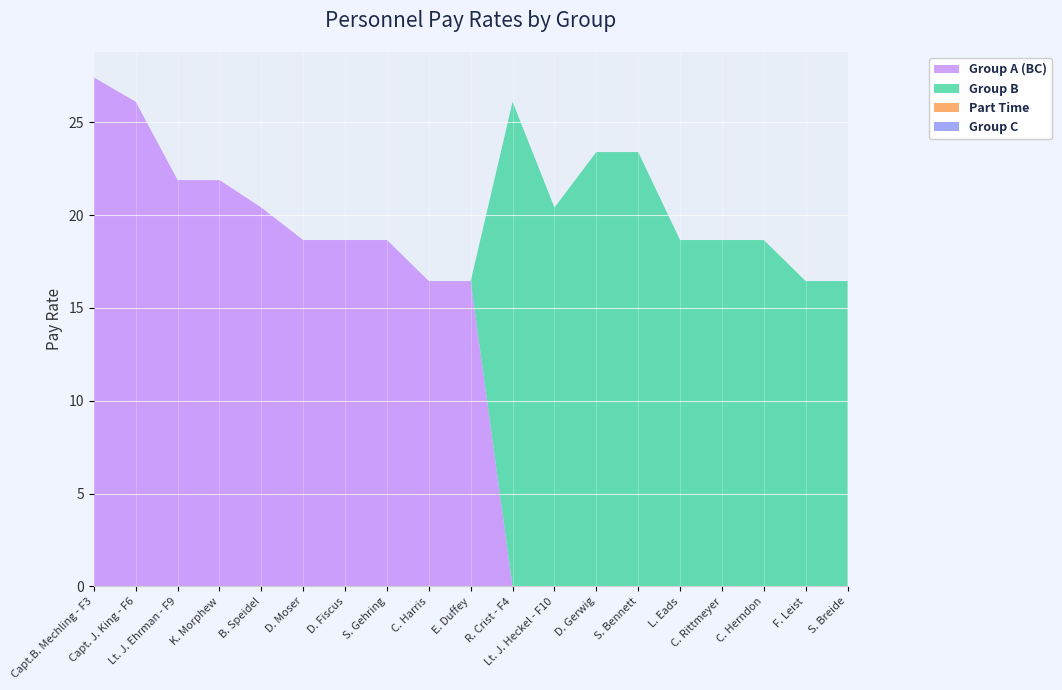

Reading left to right, extract all data points from this chart.

Group A (BC): Capt.B. Mechling - F3=27.4	Capt. J. King - F6=26.1	Lt. J. Ehrman - F9=21.9	K. Morphew=21.9	B. Speidel=20.4	D. Moser=18.7	D. Fiscus=18.7	S. Gehring=18.7	C. Harris=16.4	E. Duffey=16.4	R. Crist - F4=0.0	Lt. J. Heckel - F10=0.0	D. Gerwig=0.0	S. Bennett=0.0	L. Eads=0.0	C. Rittmeyer=0.0	C. Herndon=0.0	F. Leist=0.0	S. Breide=0.0
Group B: Capt.B. Mechling - F3=0.0	Capt. J. King - F6=0.0	Lt. J. Ehrman - F9=0.0	K. Morphew=0.0	B. Speidel=0.0	D. Moser=0.0	D. Fiscus=0.0	S. Gehring=0.0	C. Harris=0.0	E. Duffey=0.0	R. Crist - F4=26.1	Lt. J. Heckel - F10=20.4	D. Gerwig=23.4	S. Bennett=23.4	L. Eads=18.7	C. Rittmeyer=18.7	C. Herndon=18.7	F. Leist=16.4	S. Breide=16.4
Part Time: Capt.B. Mechling - F3=0.0	Capt. J. King - F6=0.0	Lt. J. Ehrman - F9=0.0	K. Morphew=0.0	B. Speidel=0.0	D. Moser=0.0	D. Fiscus=0.0	S. Gehring=0.0	C. Harris=0.0	E. Duffey=0.0	R. Crist - F4=0.0	Lt. J. Heckel - F10=0.0	D. Gerwig=0.0	S. Bennett=0.0	L. Eads=0.0	C. Rittmeyer=0.0	C. Herndon=0.0	F. Leist=0.0	S. Breide=0.0
Group C: Capt.B. Mechling - F3=0.0	Capt. J. King - F6=0.0	Lt. J. Ehrman - F9=0.0	K. Morphew=0.0	B. Speidel=0.0	D. Moser=0.0	D. Fiscus=0.0	S. Gehring=0.0	C. Harris=0.0	E. Duffey=0.0	R. Crist - F4=0.0	Lt. J. Heckel - F10=0.0	D. Gerwig=0.0	S. Bennett=0.0	L. Eads=0.0	C. Rittmeyer=0.0	C. Herndon=0.0	F. Leist=0.0	S. Breide=0.0